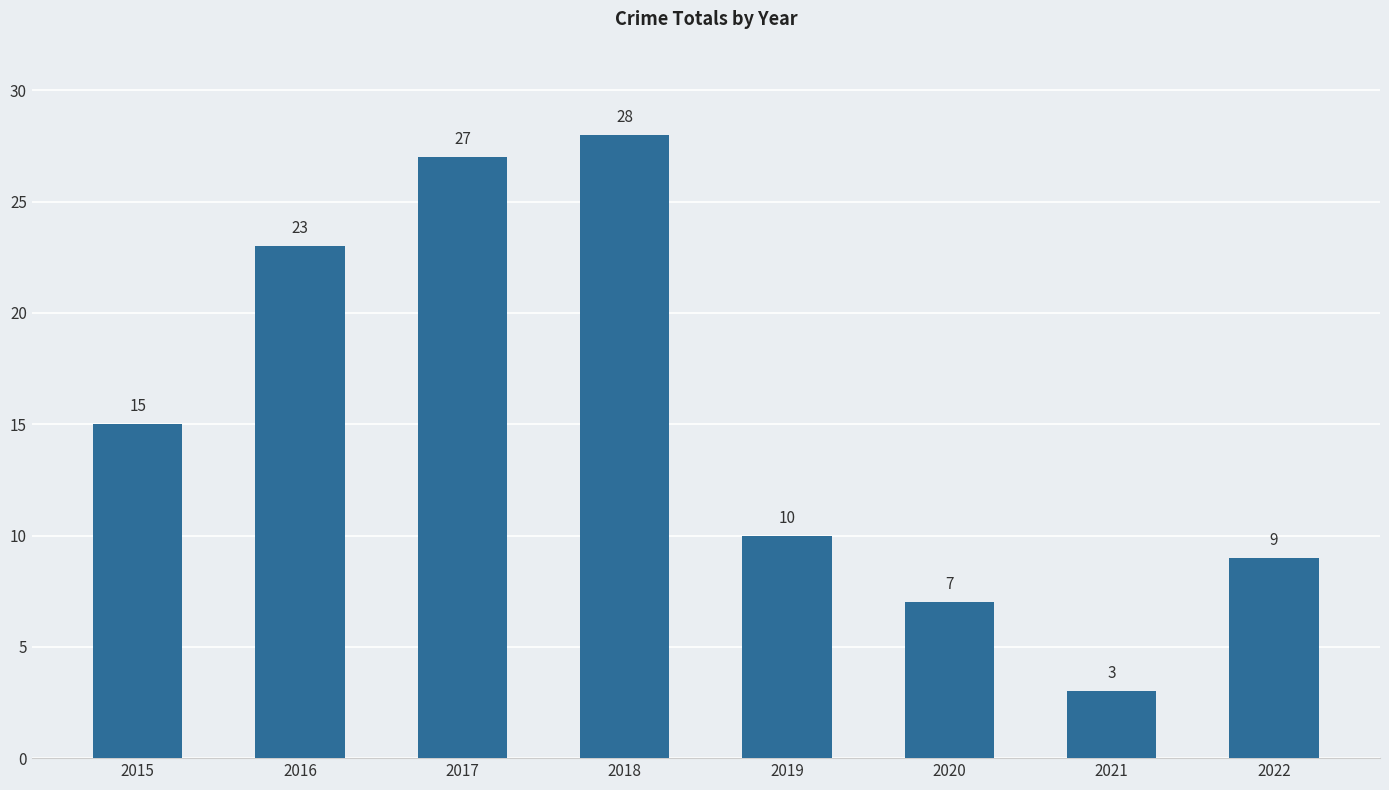

Which has a higher value, 2016 or 2021?

2016